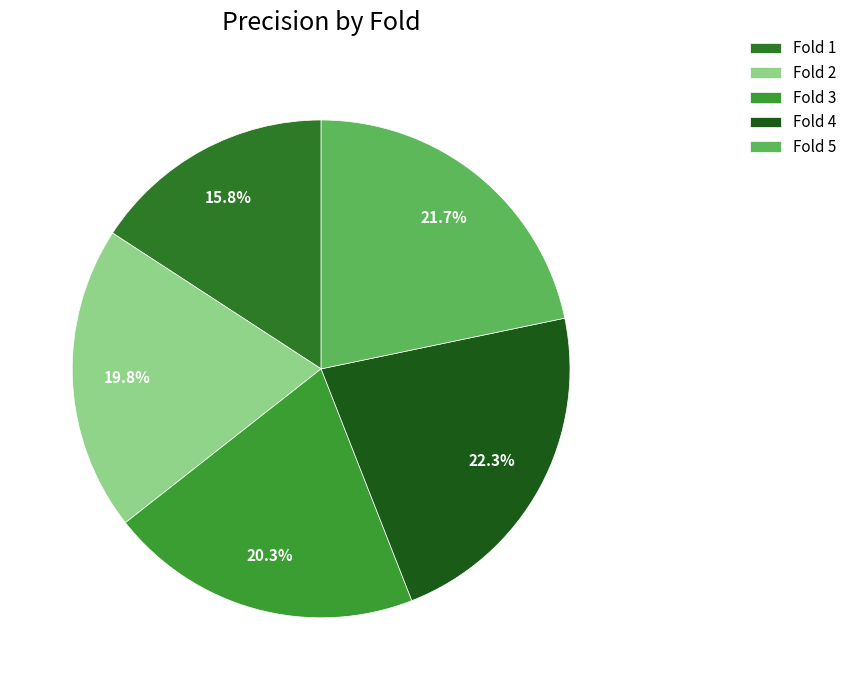

To the nearest percent, what is the combined percentage of Fold 3 and Fold 4?

43%